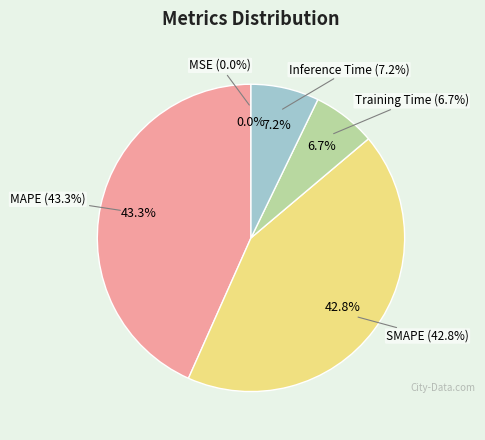

What percentage is NOT represented by MAPE?

56.7%